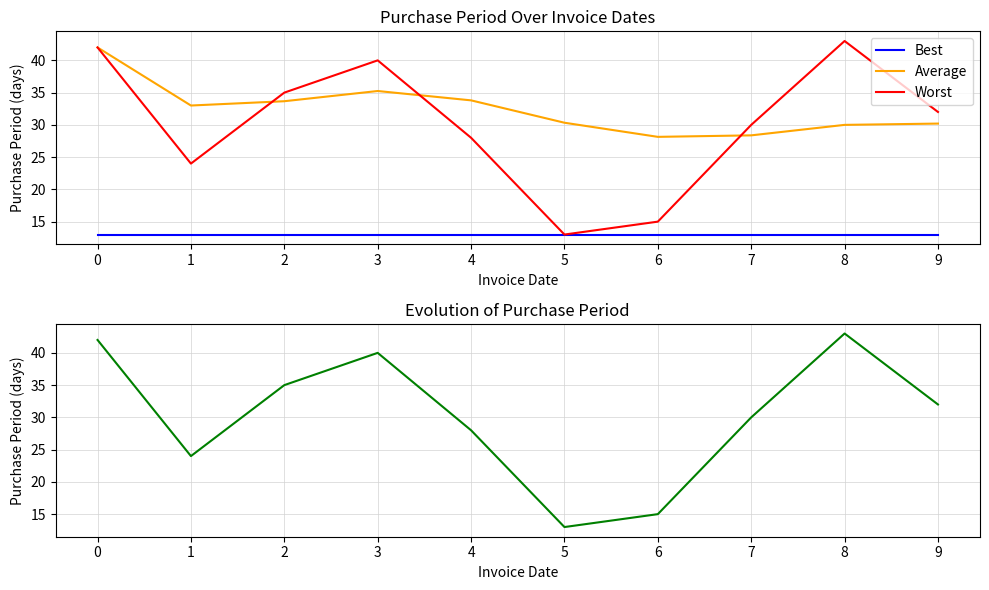

What is the value of the PurchasePeriod point at the 7th from the left?

15.0